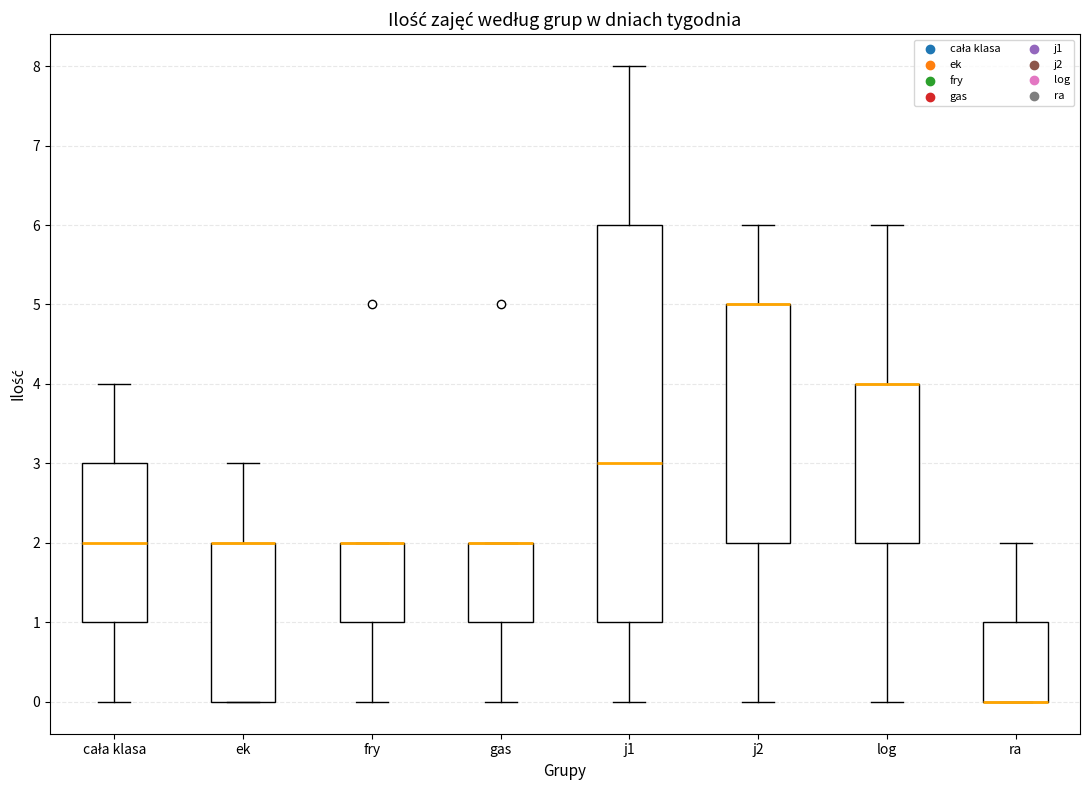

Comparing the boxes themselves (not the whiskers), which one is the tallest?

j1